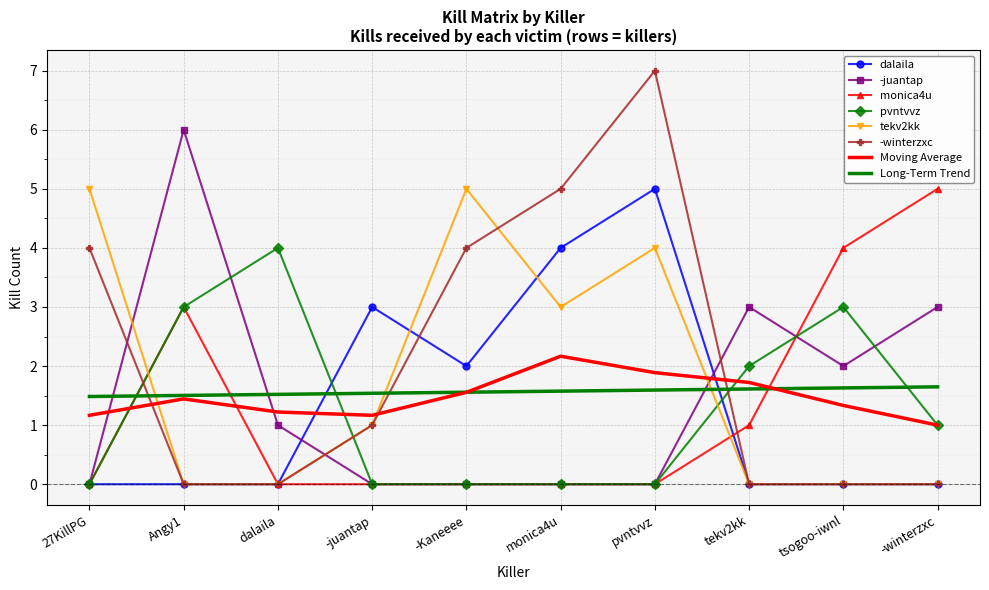

What is the sum of the -juantap values at tsogoo-iwnl and pvntvvz?

2.0